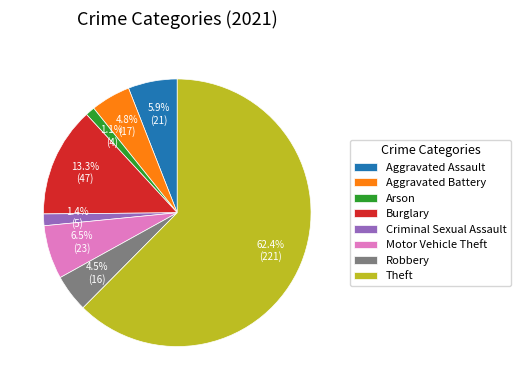

What percentage do Aggravated Assault and Aggravated Battery together represent?

10.7%